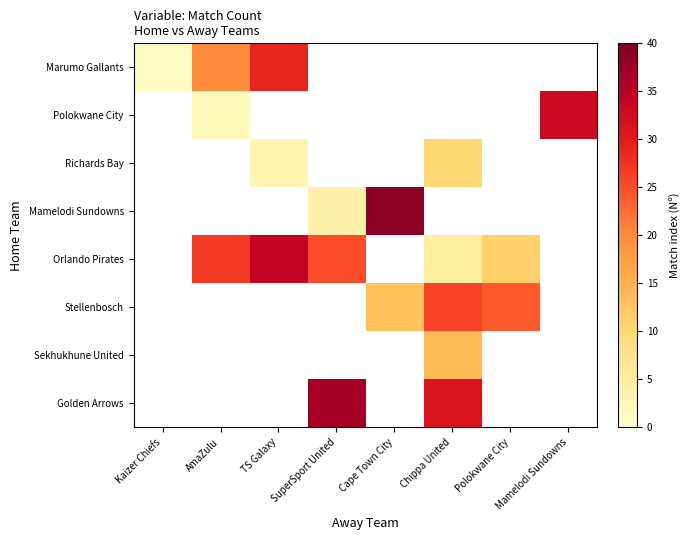

How many distinct data groups are displayed?

8